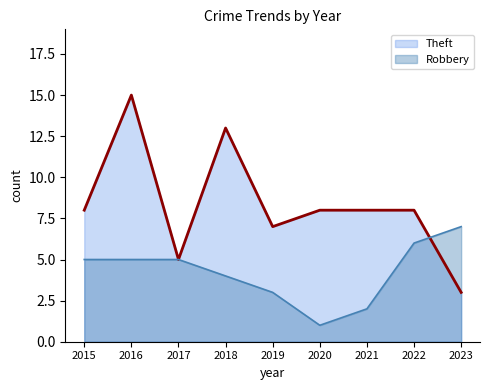

Is the value of Robbery at 2019 greater than the value of Theft at 2018?

No